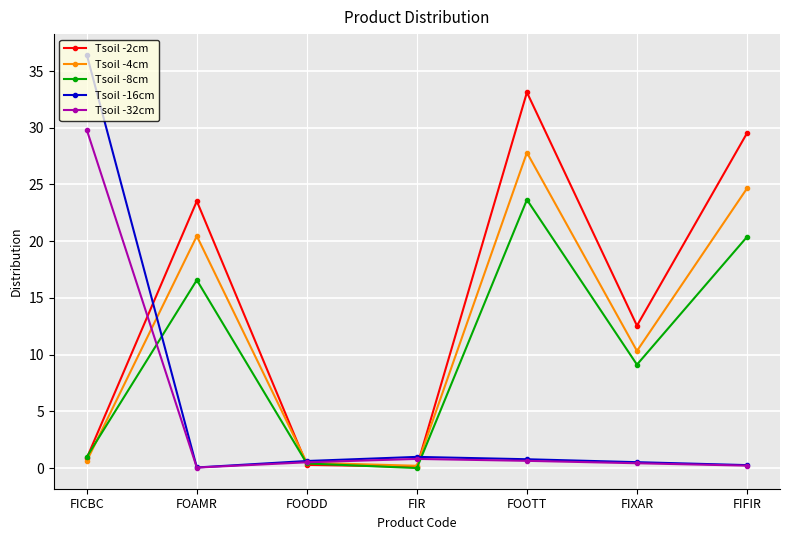

What is the difference between the second highest and minimum values in the Tsoil -32cm series?

0.8